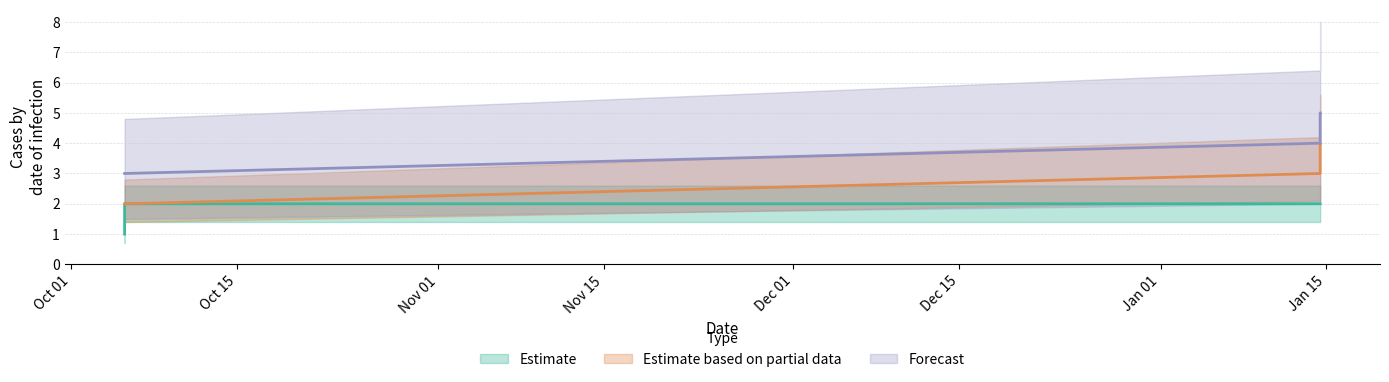

What is the difference between the maximum and minimum values in the Estimate series?

1